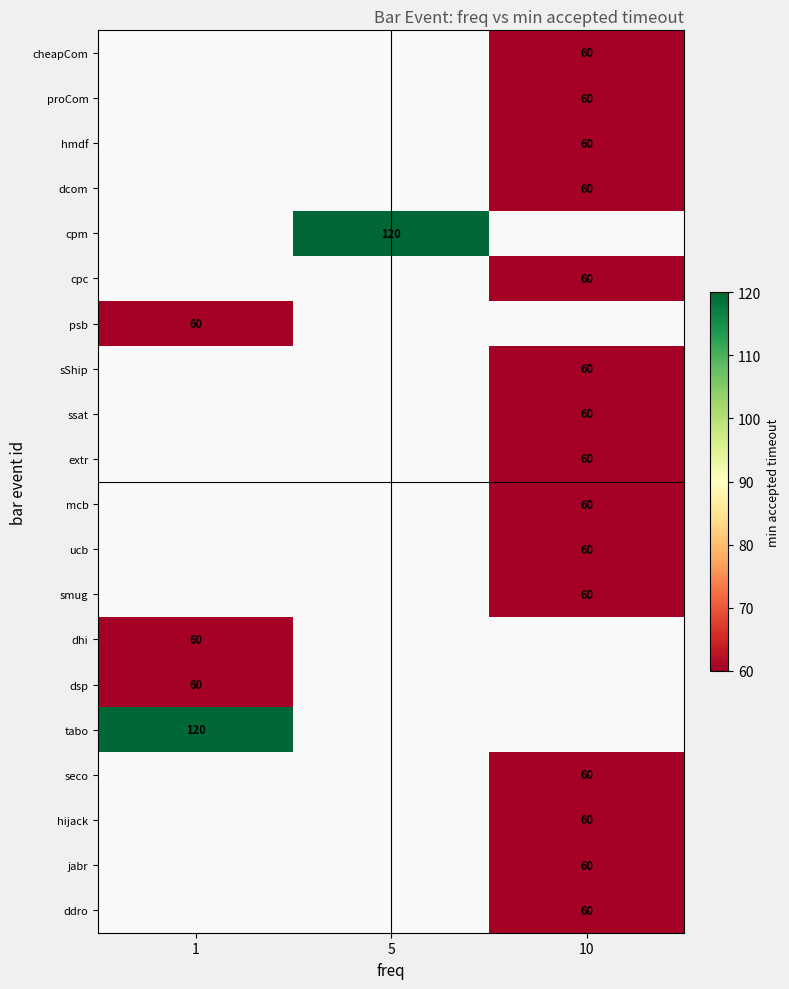

How many data points does each series have?

3